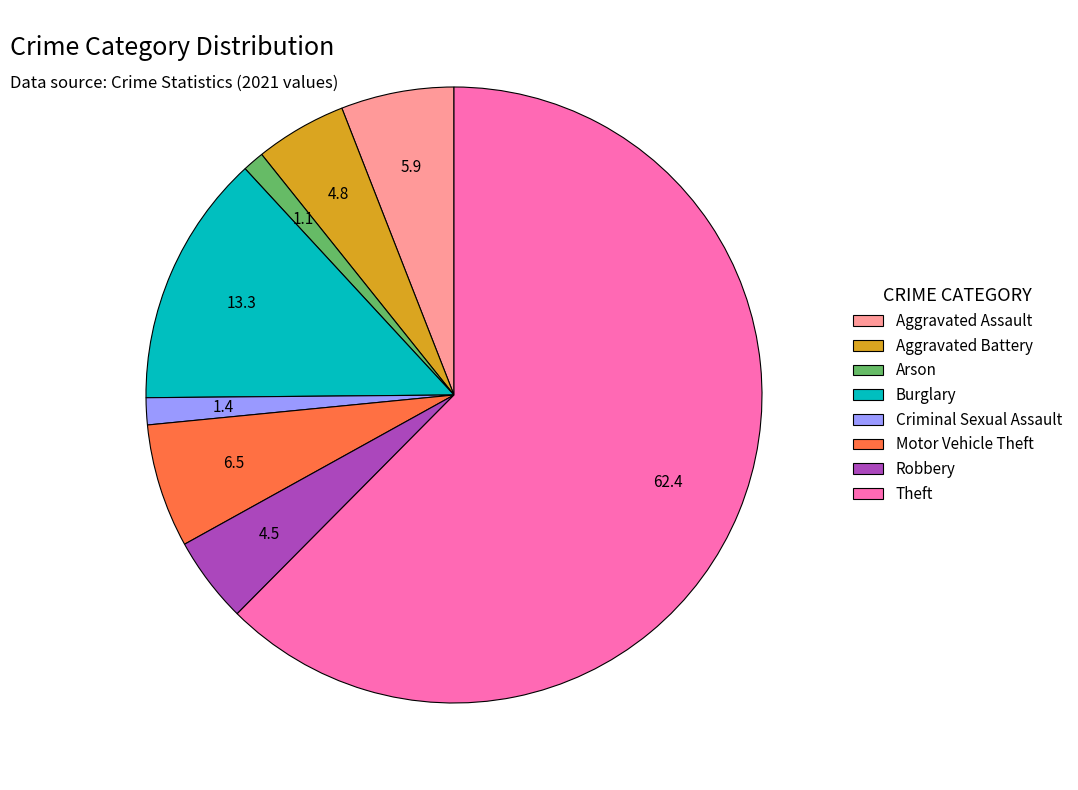

Is there a majority slice in this chart?

Yes